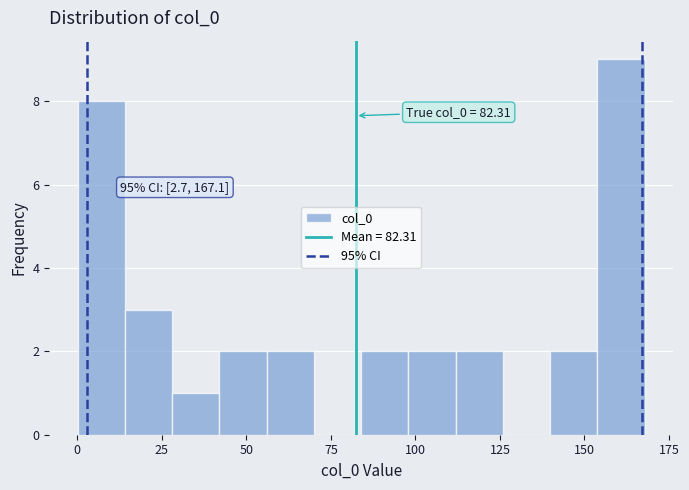

Read against the x-axis, roughly where is the centre of the tallest bar?

160